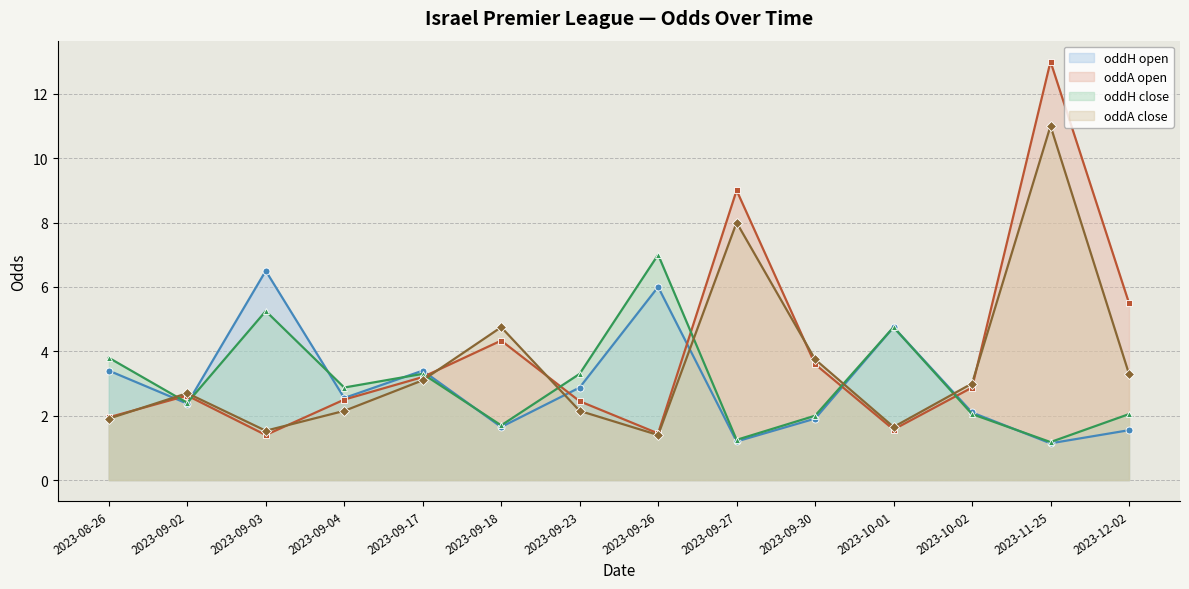

Does the chart display data point markers on the line(s)?

Yes